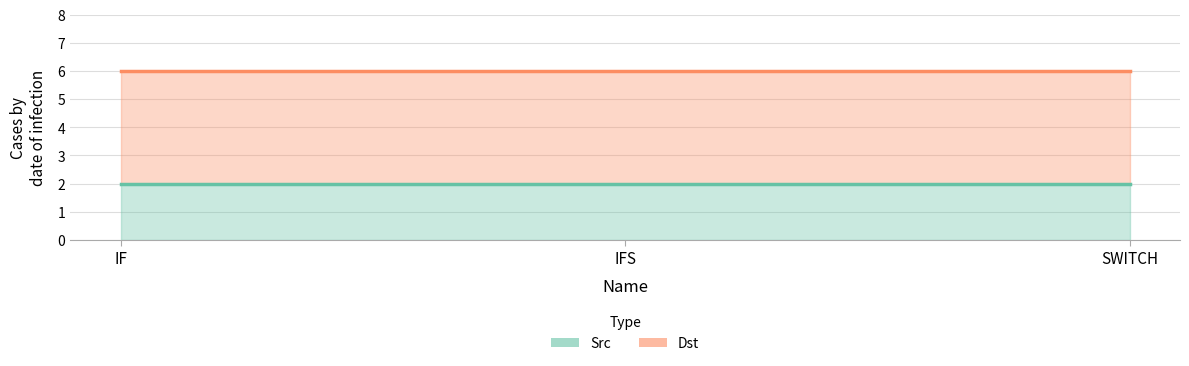

Is it true that Src equals 3 at SWITCH?

False